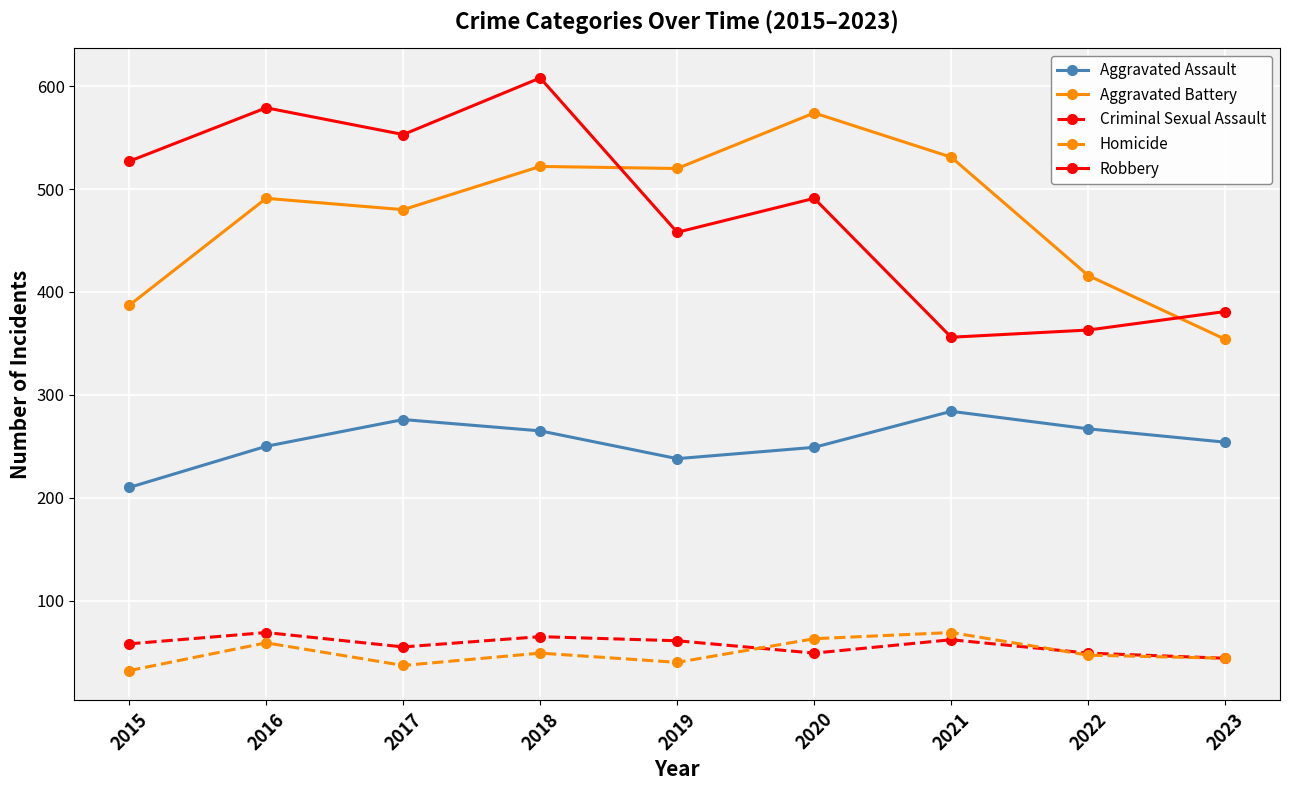

Which series has the widest spread of values?

Robbery